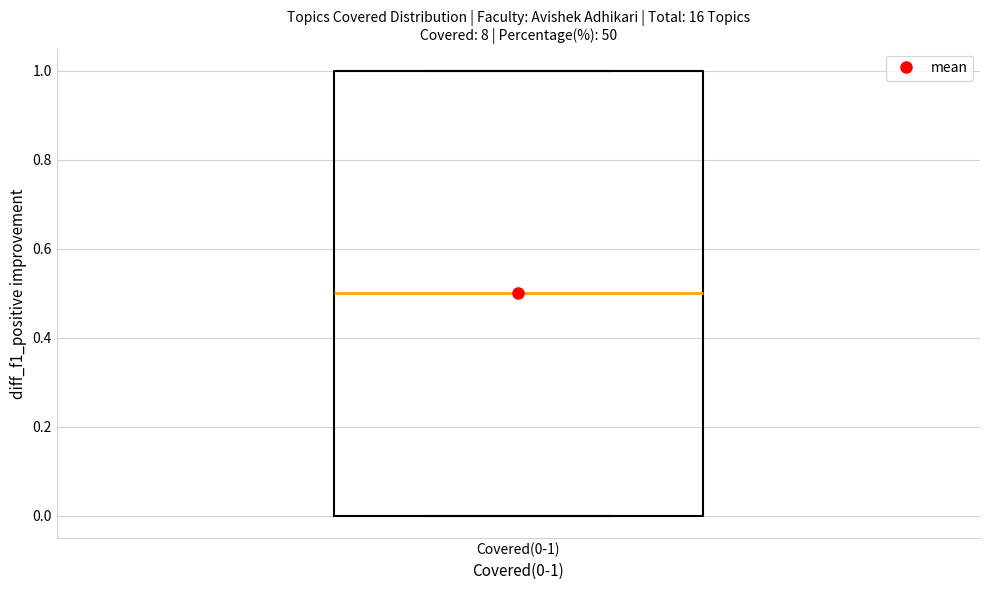

Where does the median line of the box for Covered(0-1) sit on the y-axis? The values are not printed on the chart, so give them approximately, as read against the axis.

0.5